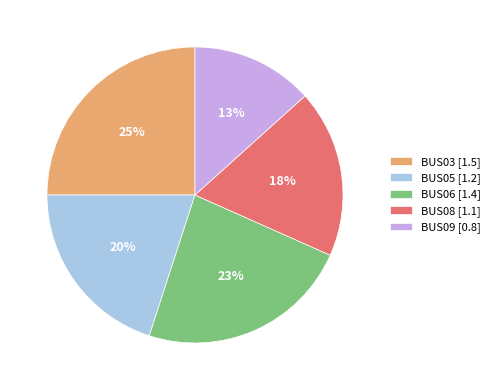

Is BUS03 the majority of the pie?

No